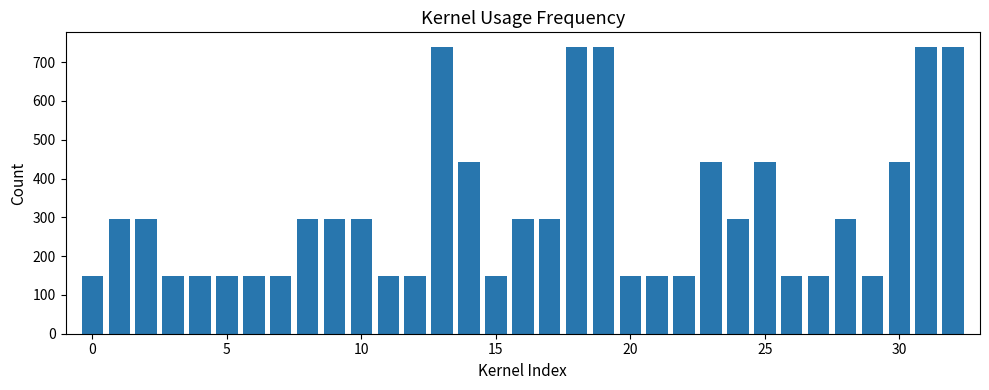

What is the maximum value shown in the chart?

740